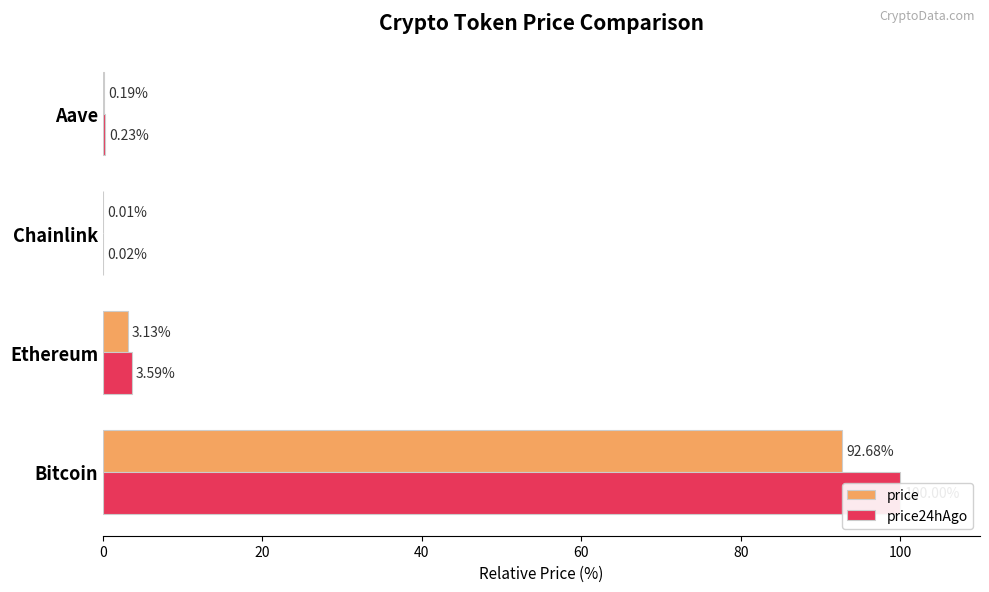

How many data points in price are less than 3?

2